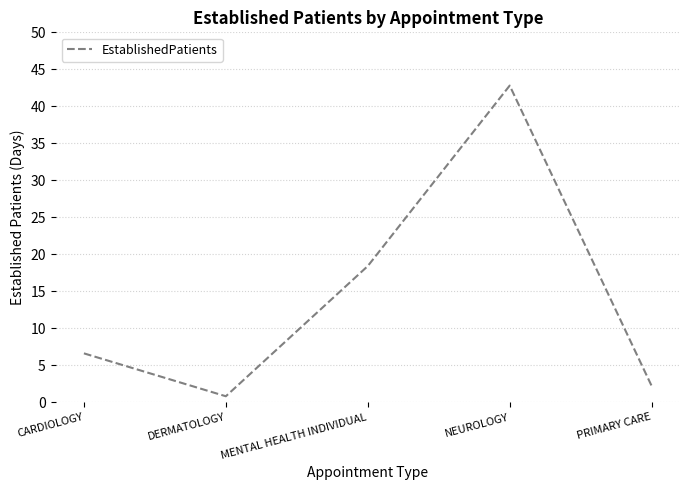

How many interior local peaks (higher than both neighbors) does the data have?

1